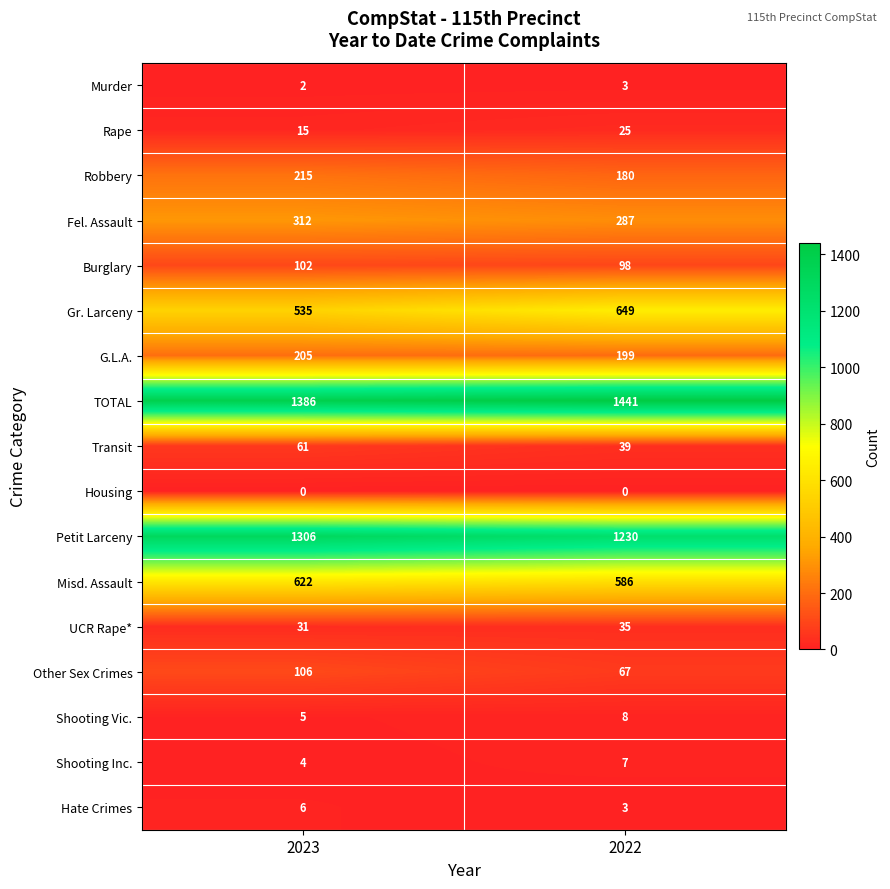

At how many categories does at least one series exceed 299?

2